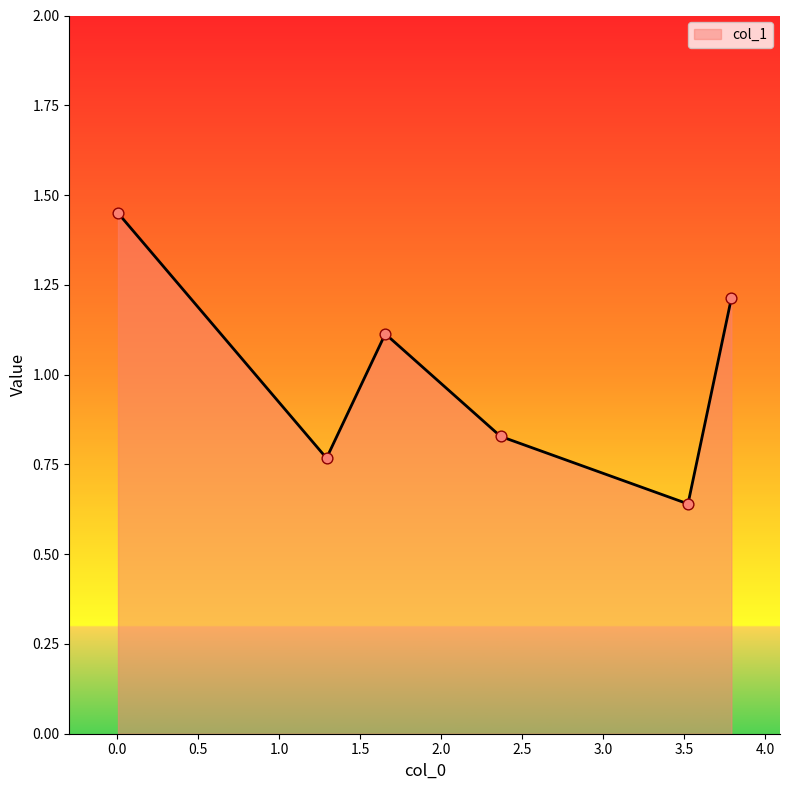

How many interior local peaks (higher than both neighbors) does the data have?

1